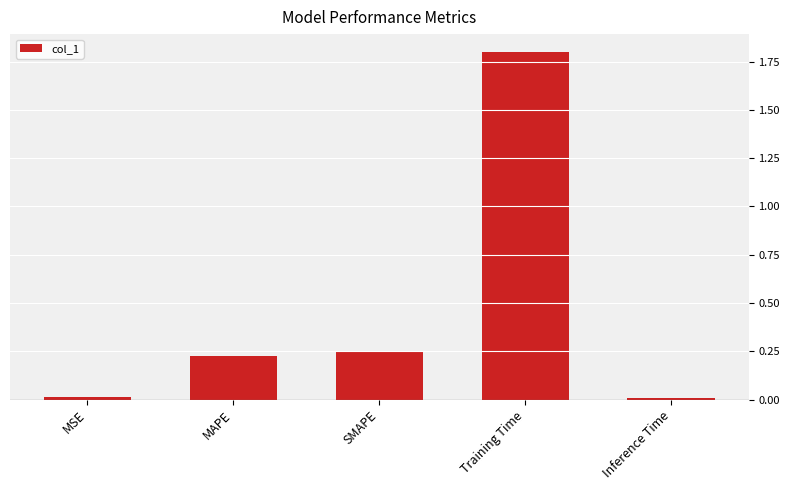

Between MAPE and MSE, which is larger?

MAPE